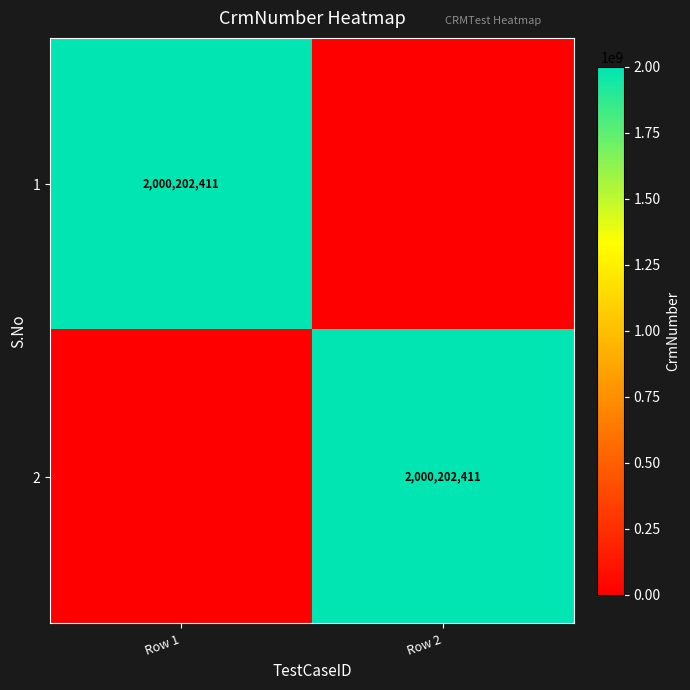

Is it true that 1 equals 537445371 at Row 1?

False